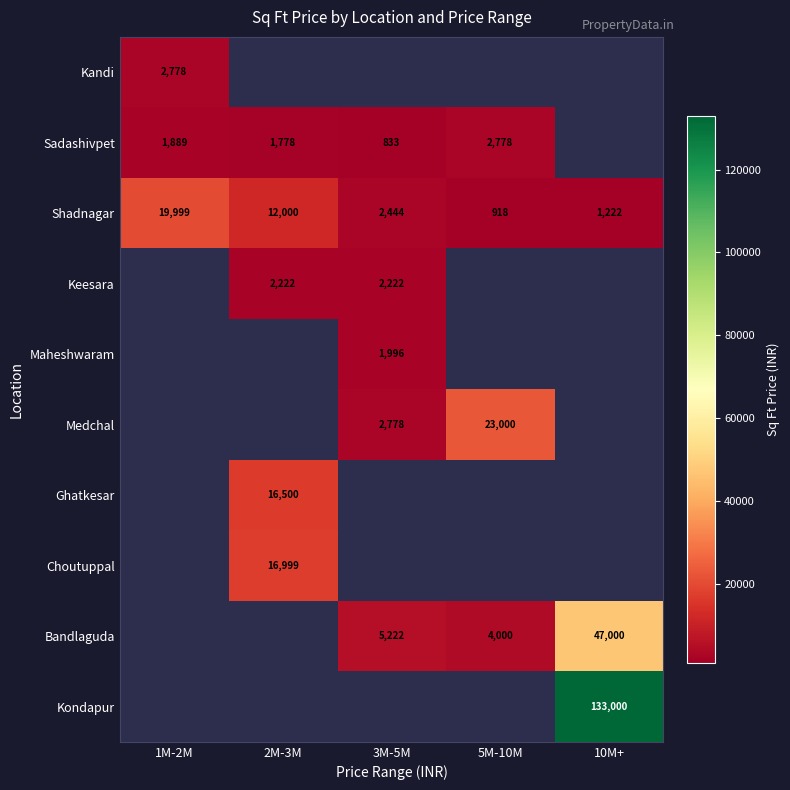

What is the greatest value displayed?

133000.0